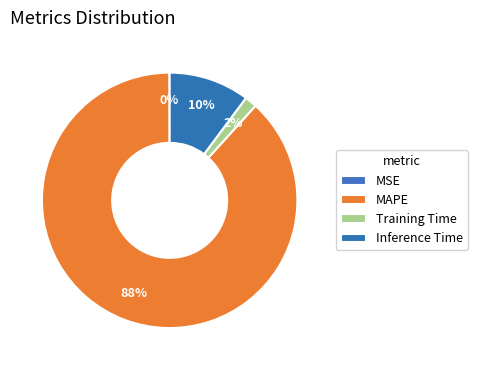

What is the change in value from MAPE to Inference Time?

-7.2